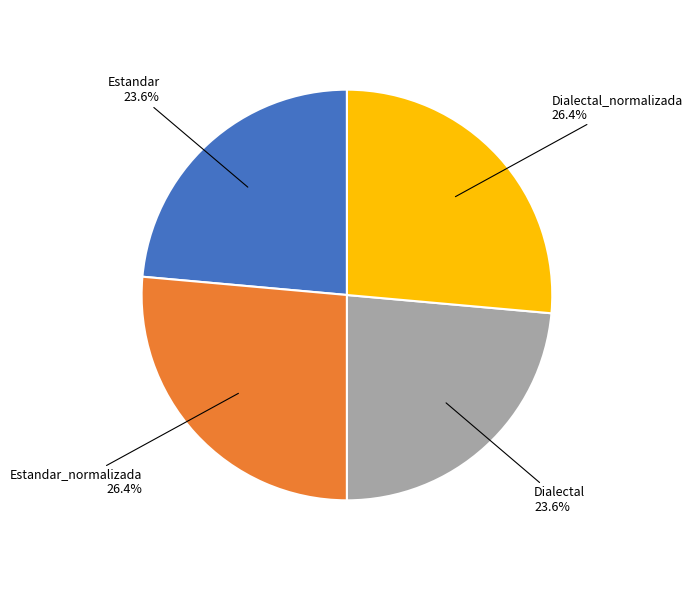

How many segments does this pie chart have?

4